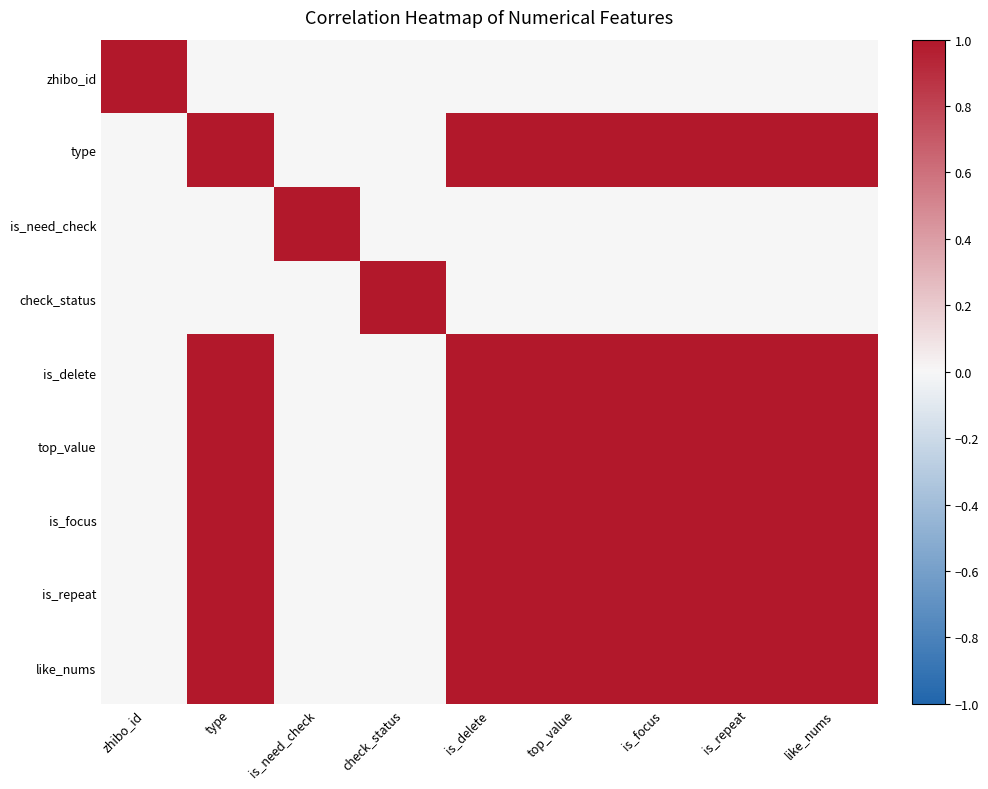

Rank the series by their maximum value, from lowest to highest.

is_need_check, zhibo_id, type, check_status, is_delete, top_value, is_focus, is_repeat, like_nums